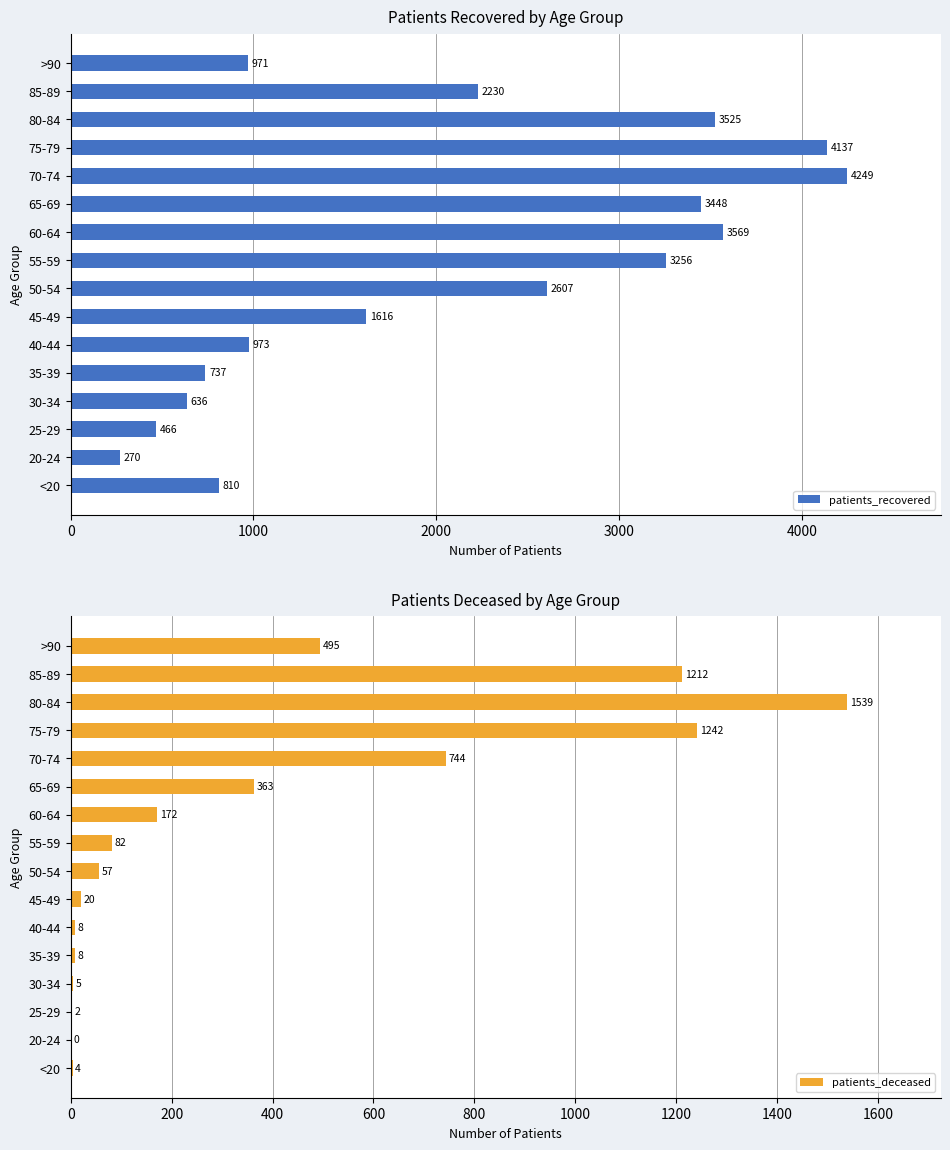

What is the difference between the maximum and minimum values in the patients_recovered series?

3979